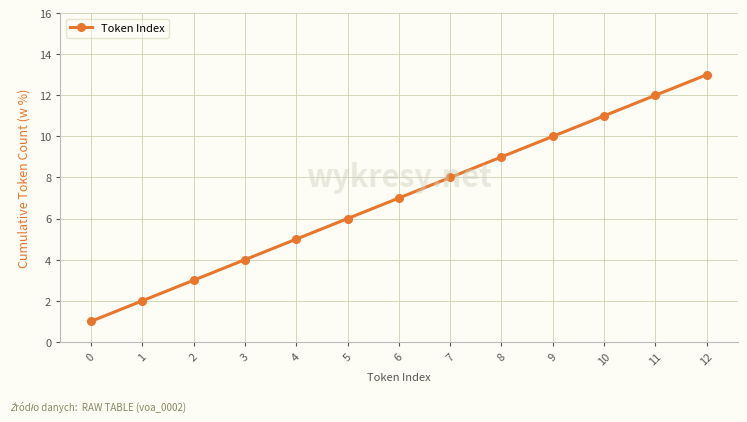

What is the ratio of the value at 0 to the value at 11?

0.1